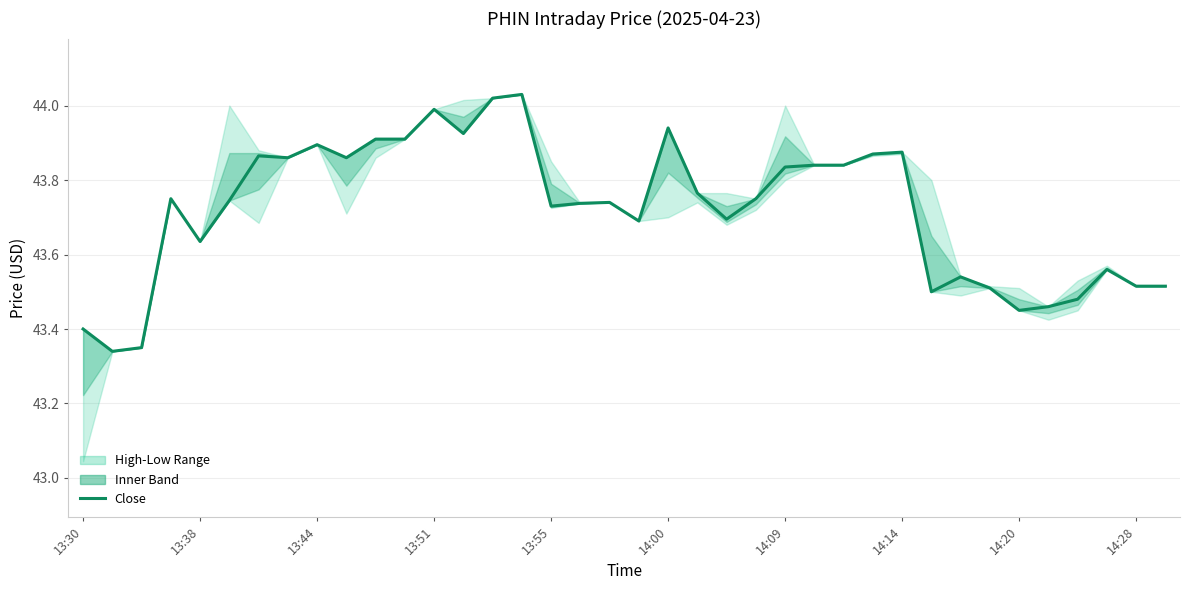

True or false: the data has more than 0 interior local peaks.

True